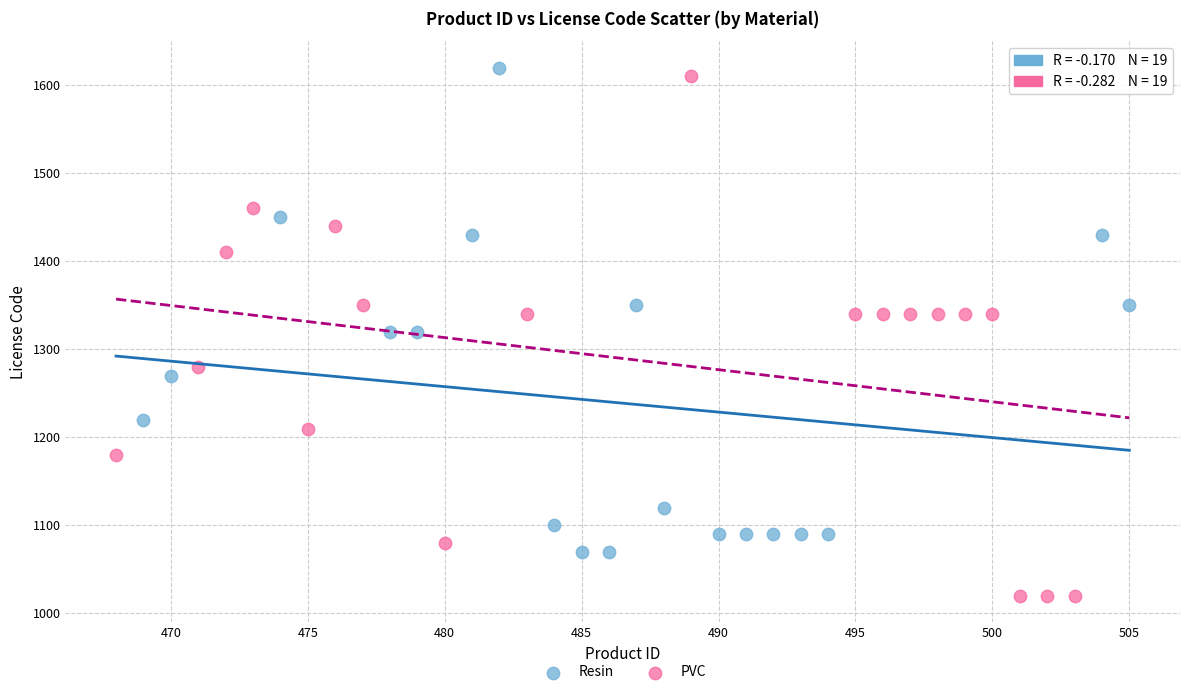

Which series has the widest spread of Y values?

PVC